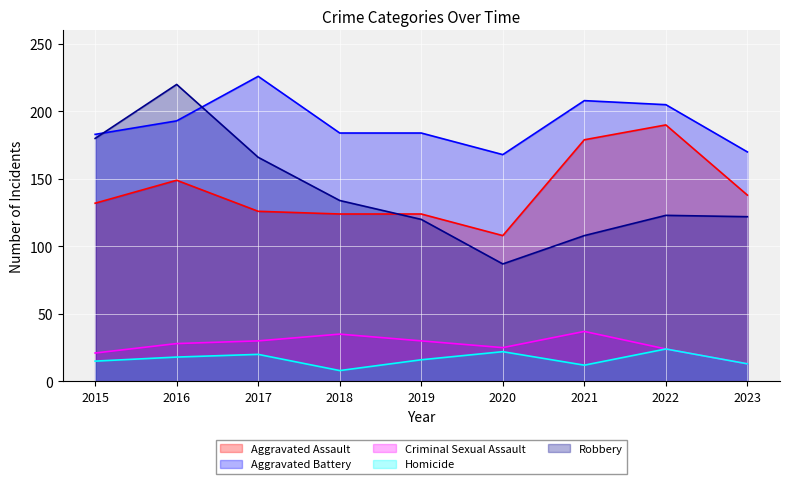

Which category has the highest value across all series?

2017